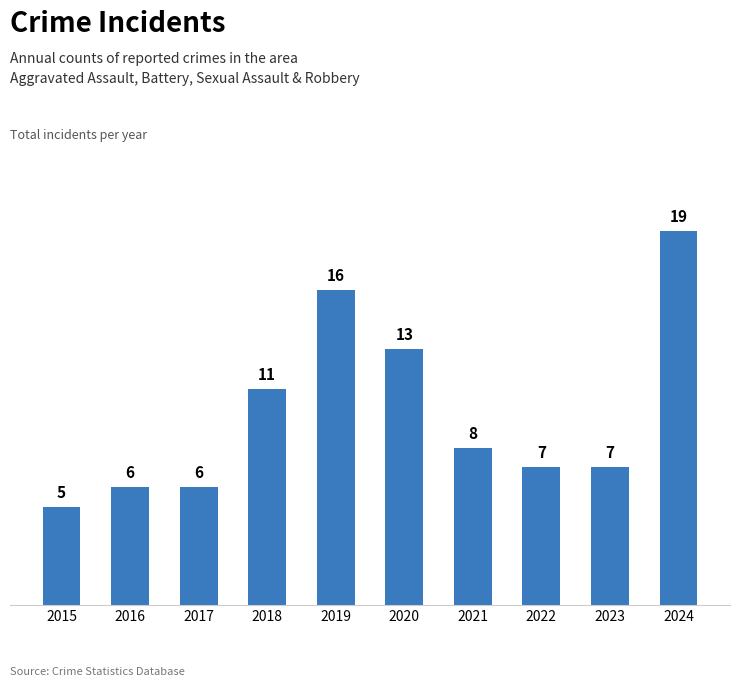

What is the difference between the second highest and minimum values?

11